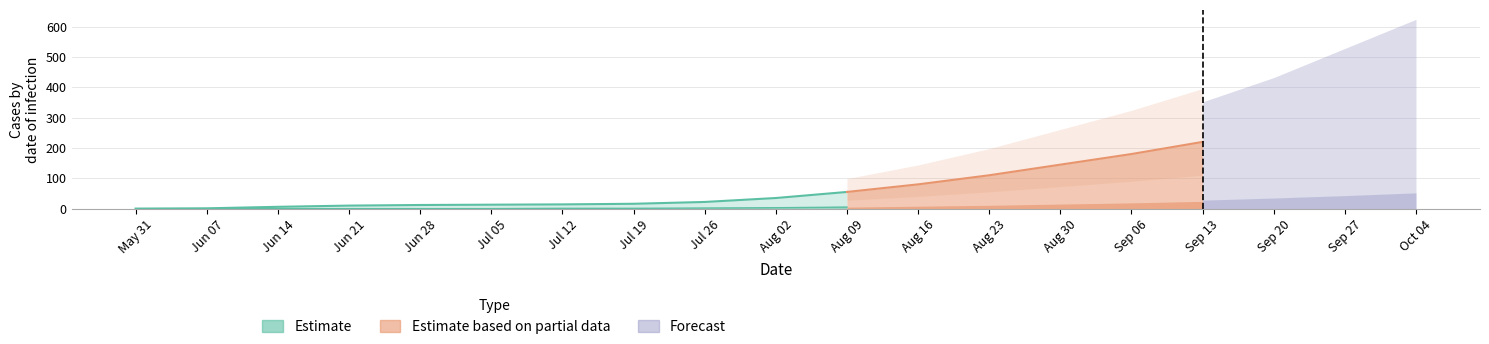

True or false: the data shows 35 at Aug 02.

True